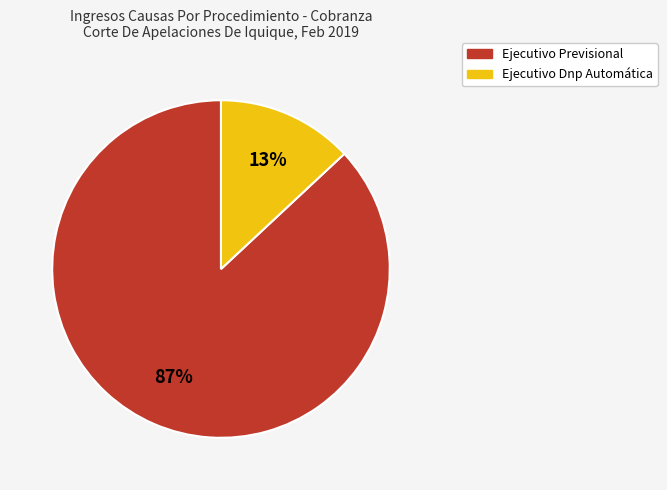

Do Ejecutivo Previsional and Ejecutivo Dnp Automática together represent more than half of the pie?

Yes